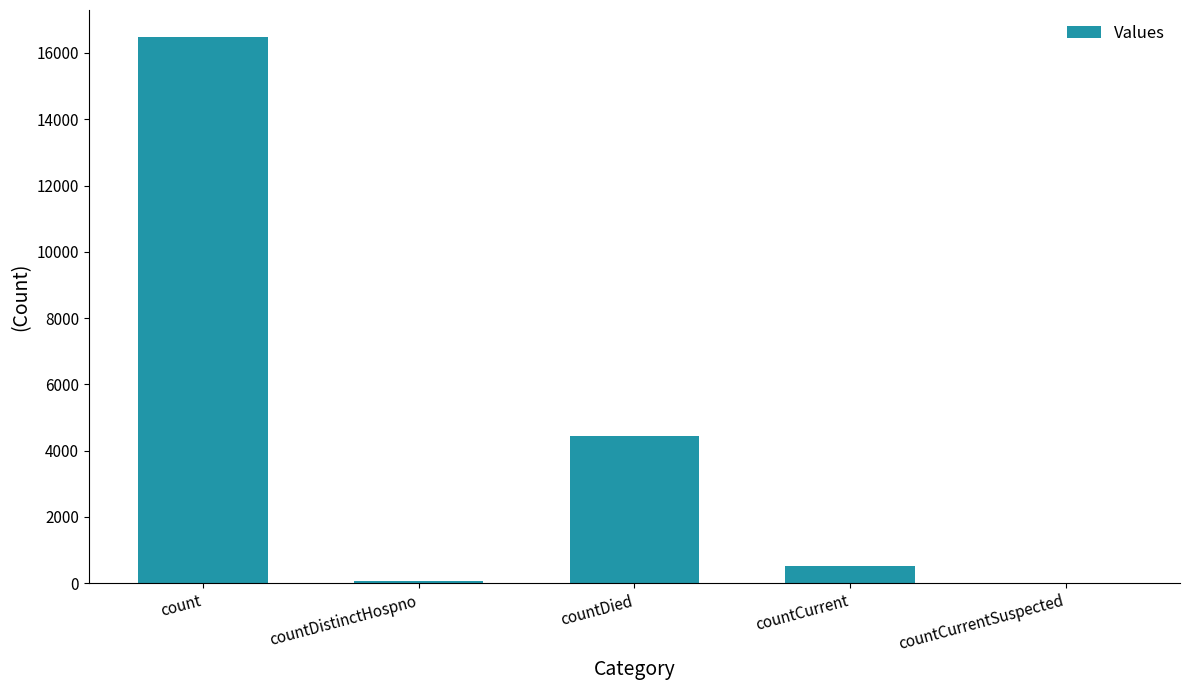

At which category does the chart reach its peak across all series?

count